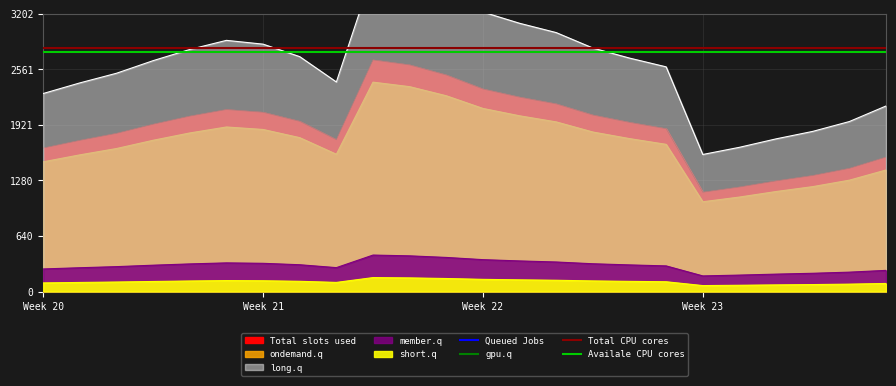

What is the label of the 1st point from the left?

Week 20